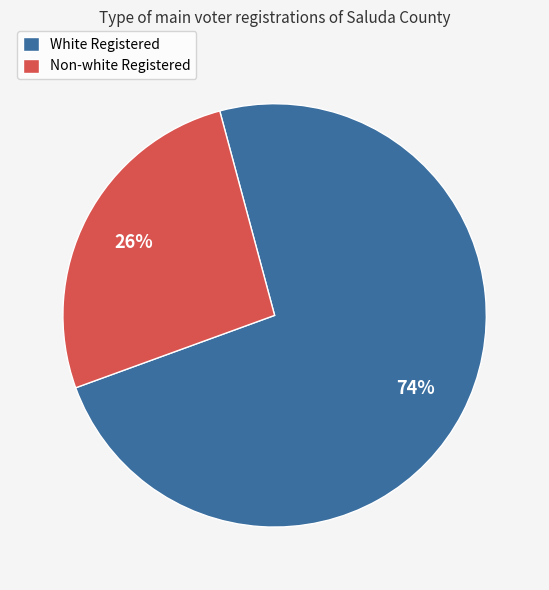

To the nearest percent, what is the combined percentage of White Registered and Non-white Registered?

100%